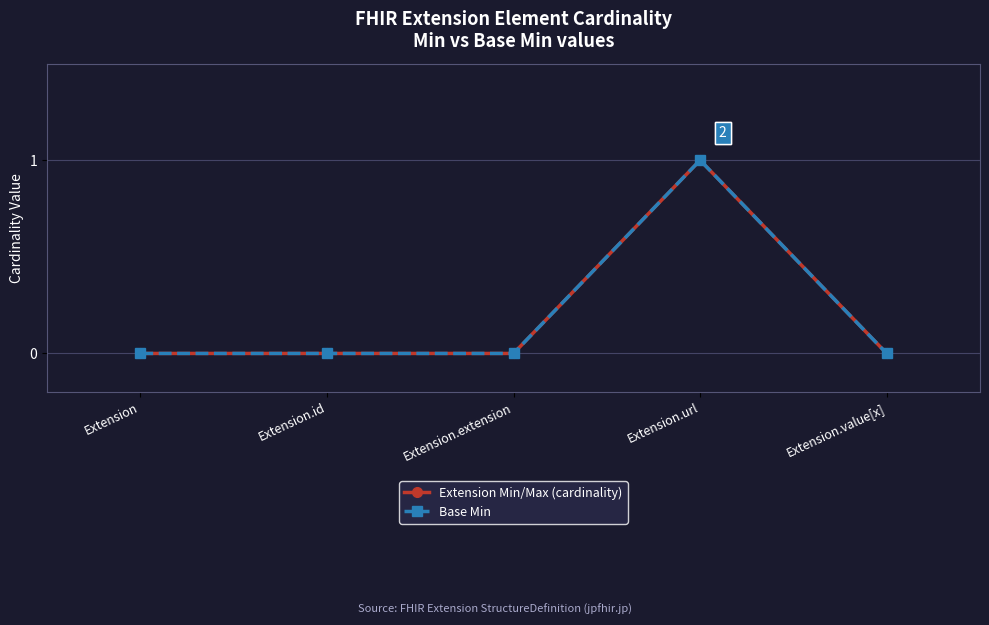

Which series has the largest range (max minus min)?

Extension Min/Max (cardinality)